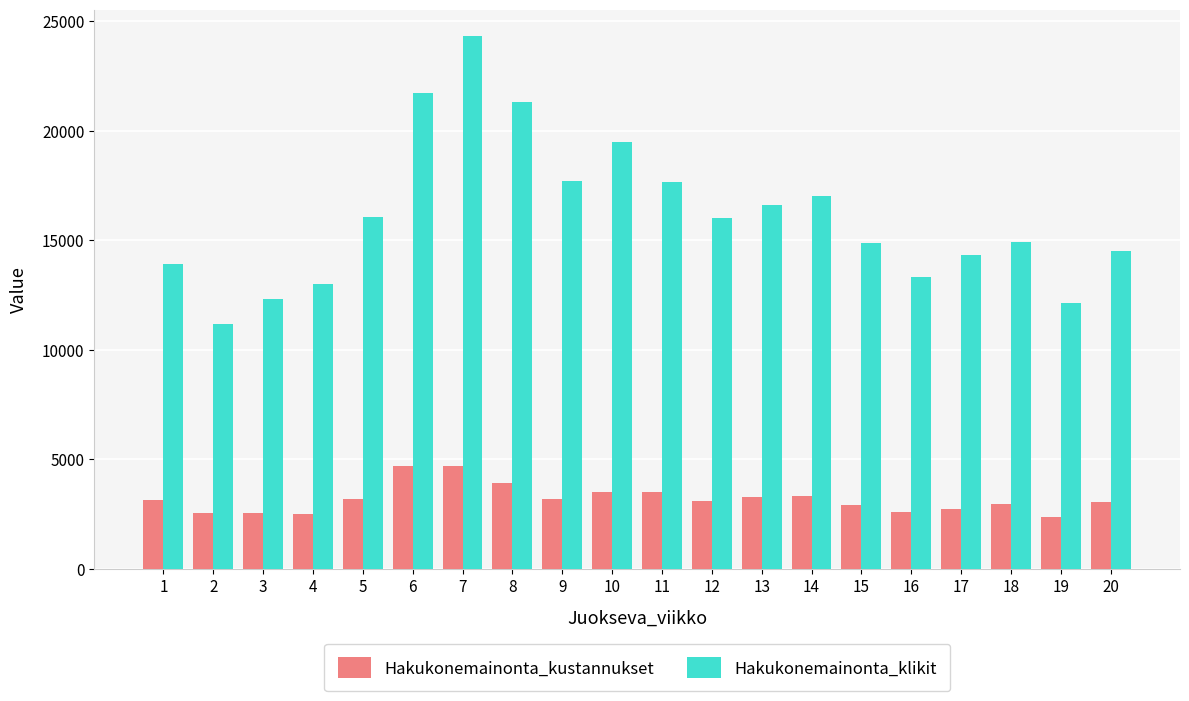

What is the sum of the Hakukonemainonta_kustannukset values at 9 and 18?

6154.5